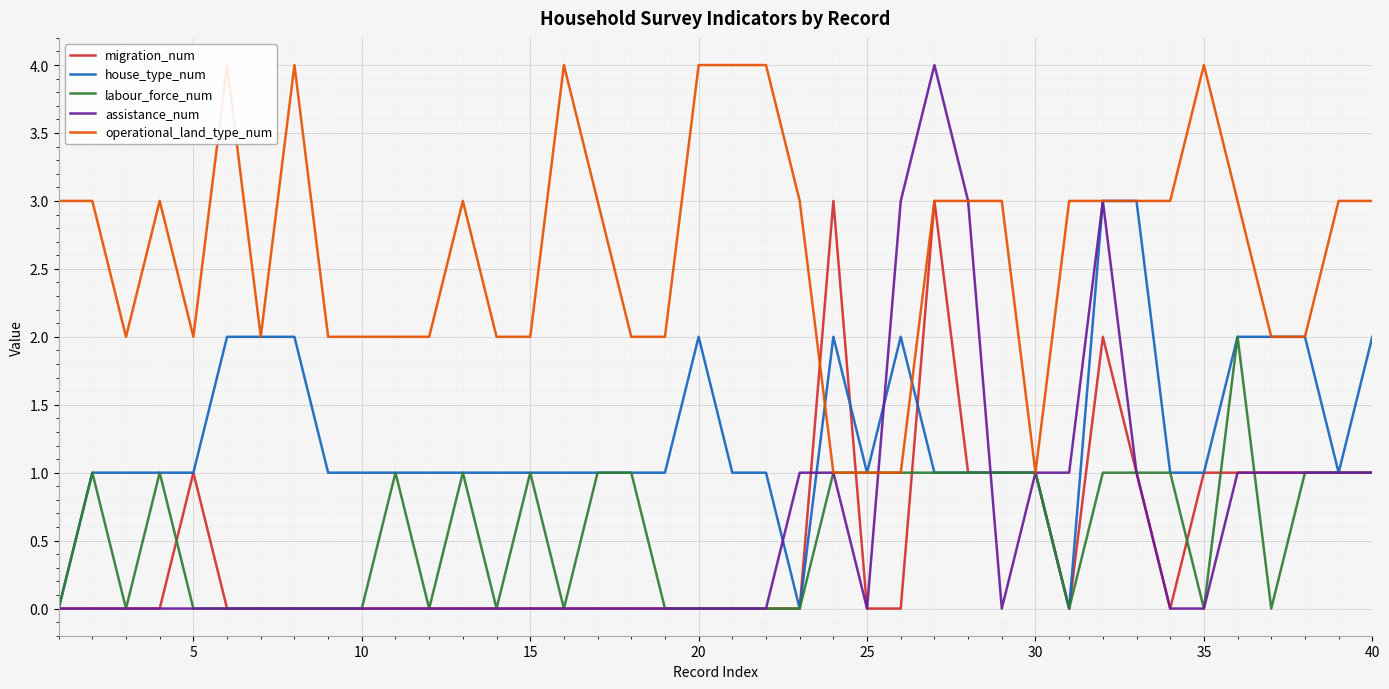

What is the highest value of the assistance_num series?

4